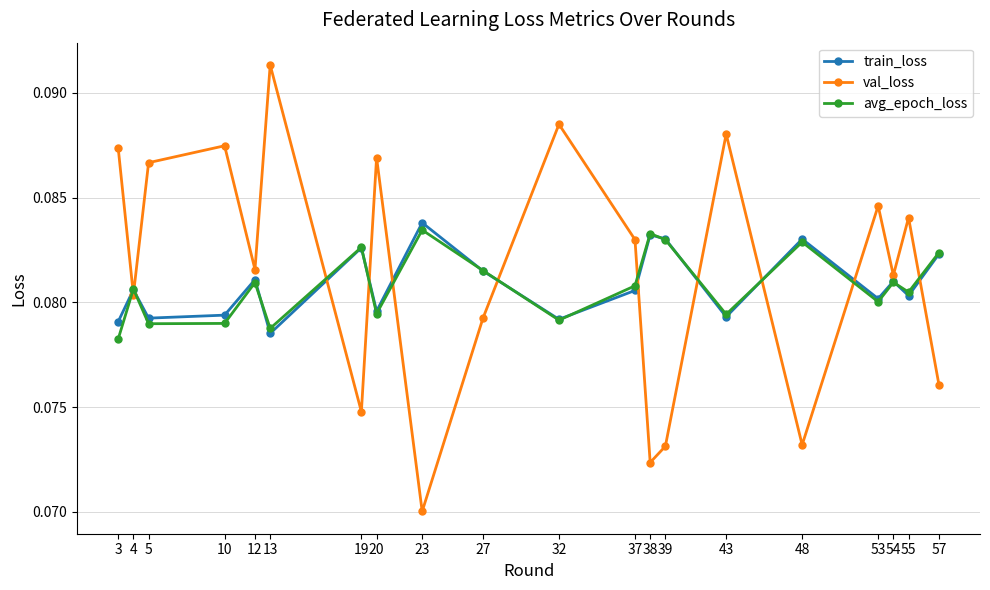

Count the val_loss values in the range 0 to 1.

20